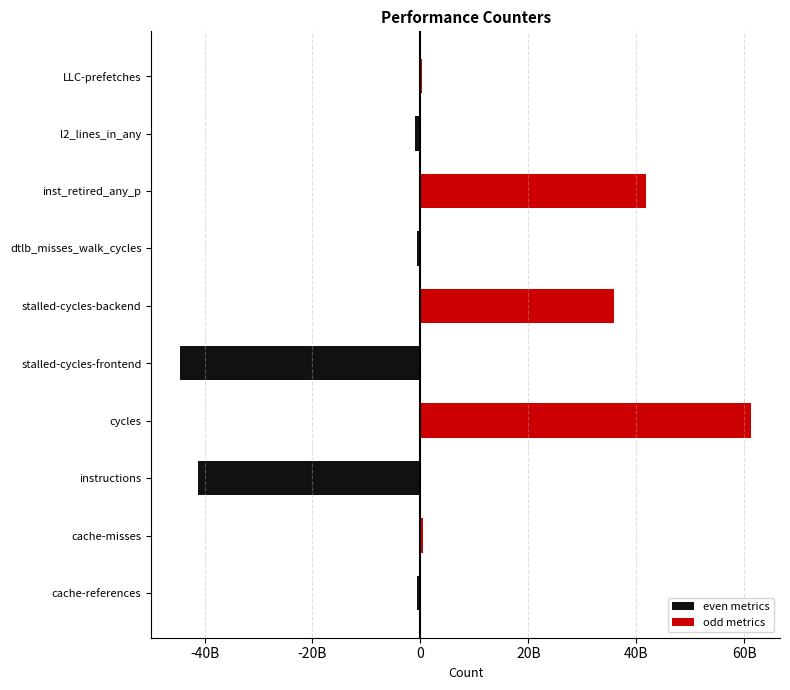

What is the average value of the odd metrics series?

13995993285